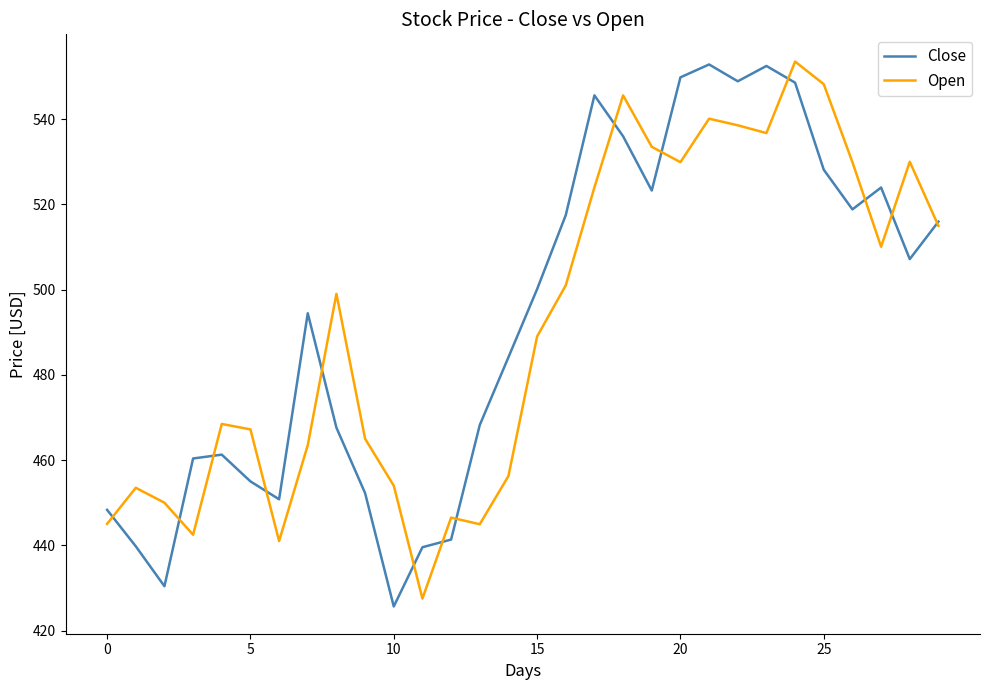

What is the lowest value of the Open series?

427.5